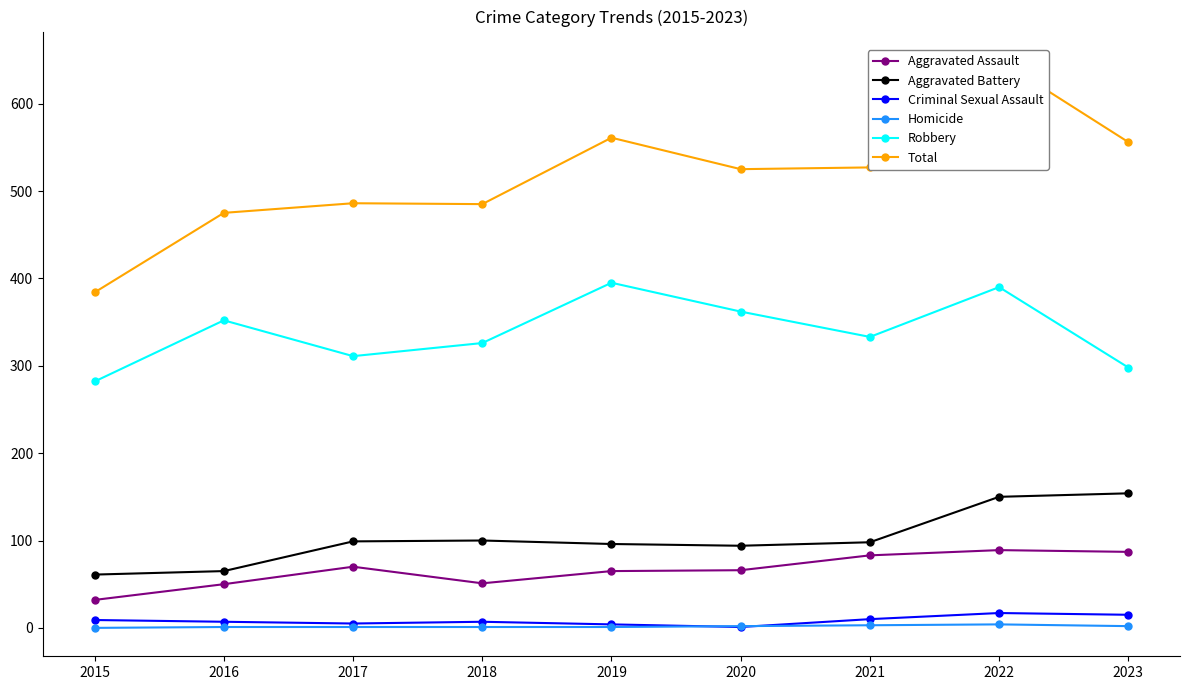

True or false: Homicide has more than 0 points higher than both neighbors.

True